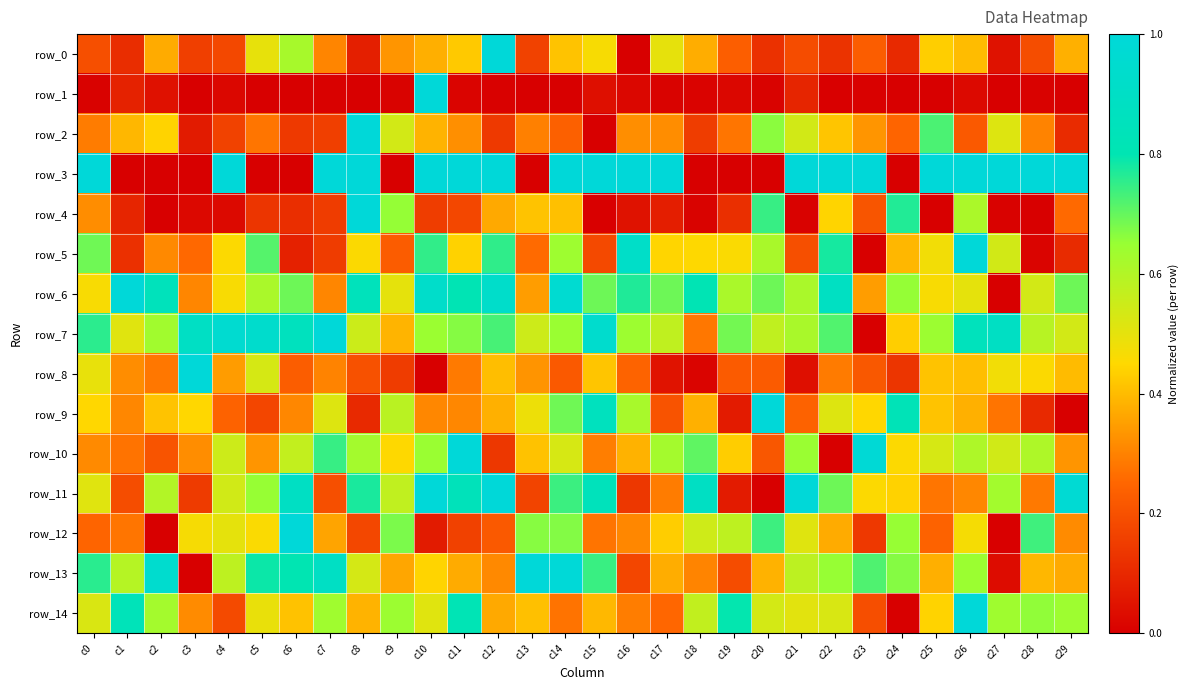

How many data points in row_3 are less than 1?

11